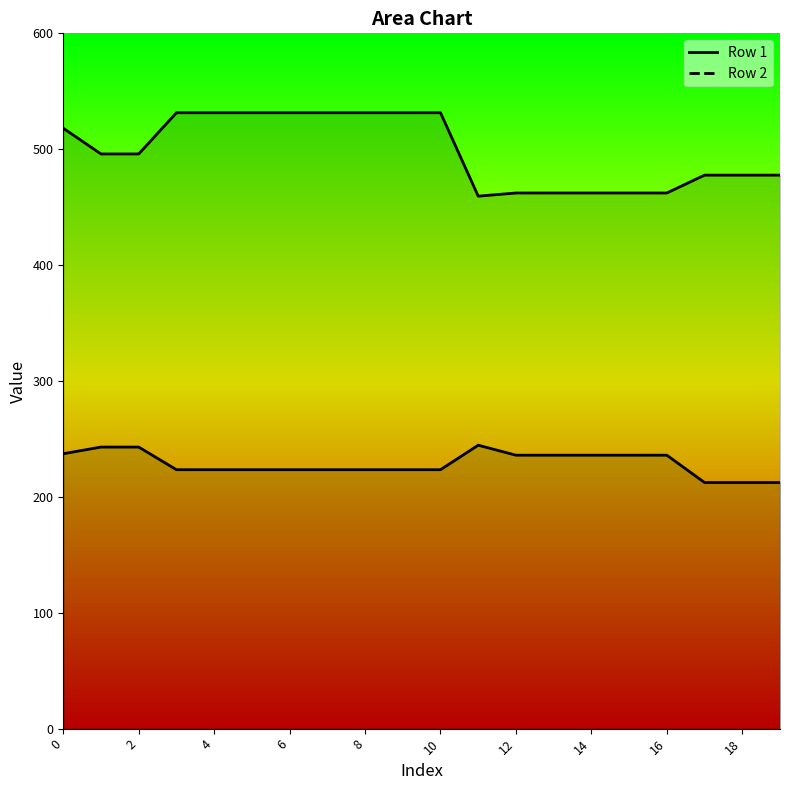

Which series has the widest spread of values?

Row 2